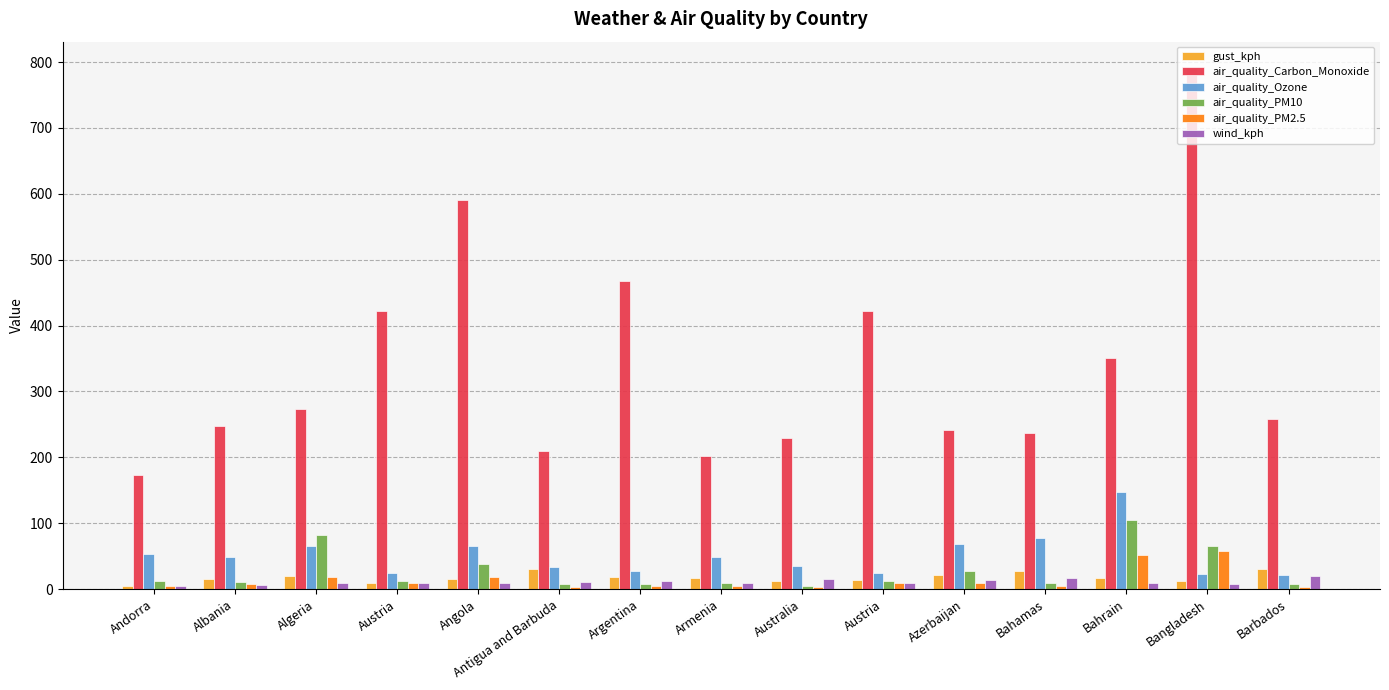

How many distinct data groups are displayed?

6